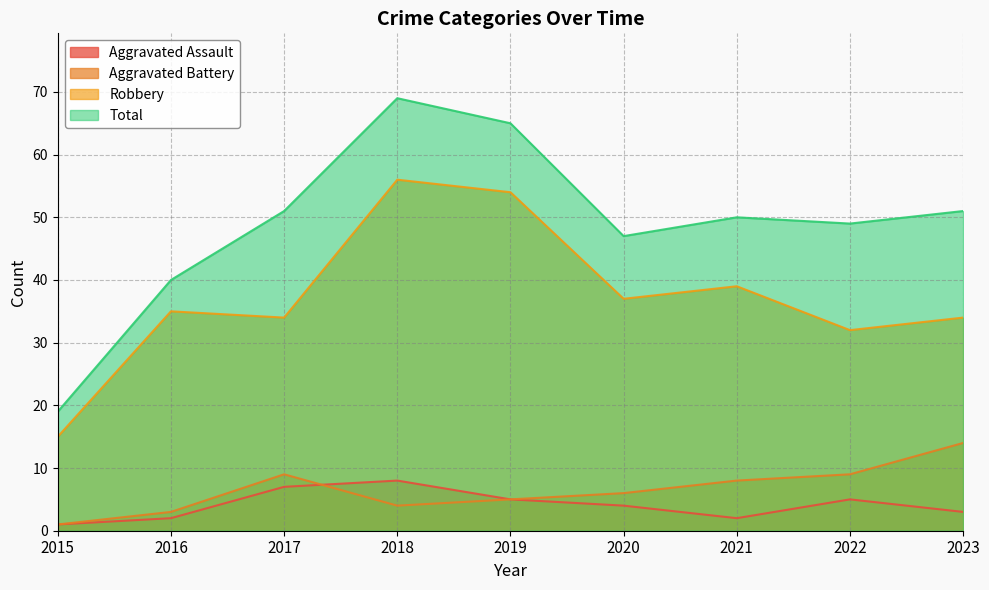

Where is Aggravated Battery nearest to the value 7?

2020